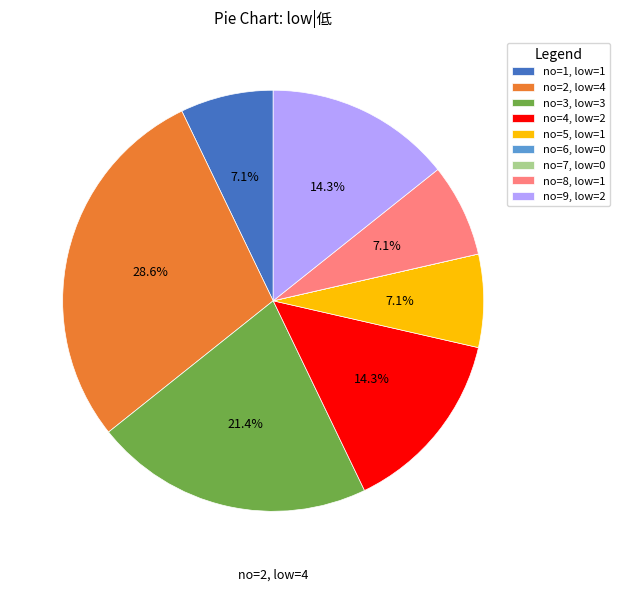

Is there a majority slice in this chart?

No